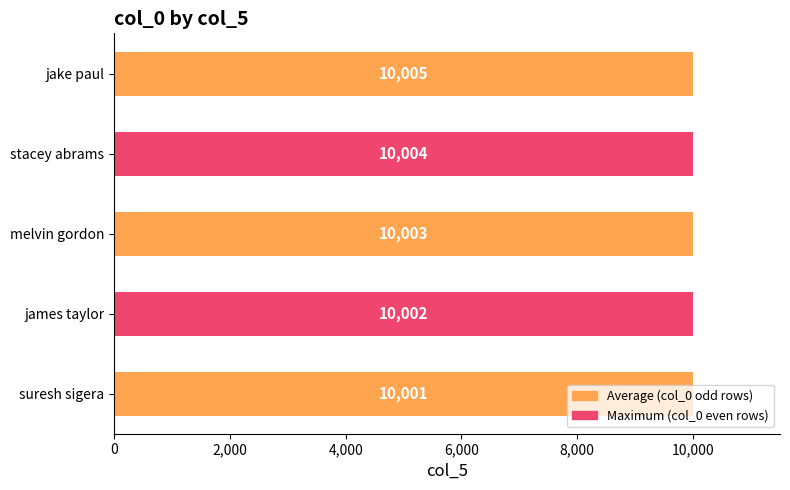

How many values are between 10002 and 10004?

3